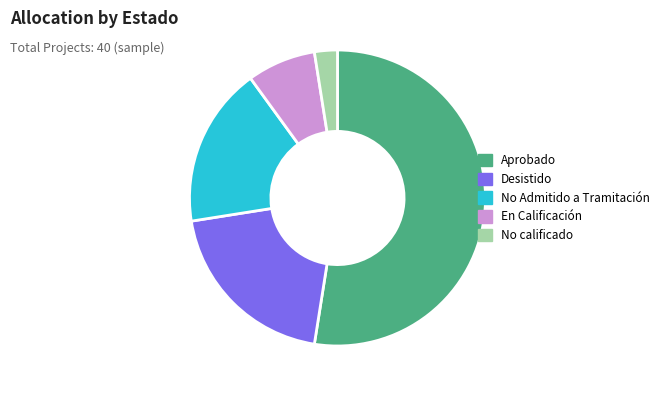

True or false: No Admitido a Tramitación accounts for 18% of the total.

True